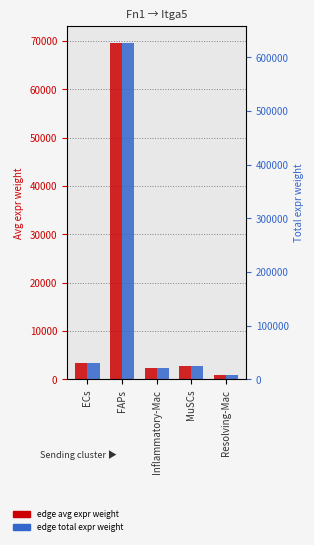

What is the lowest value of the Edge average expression weight series?

826.7